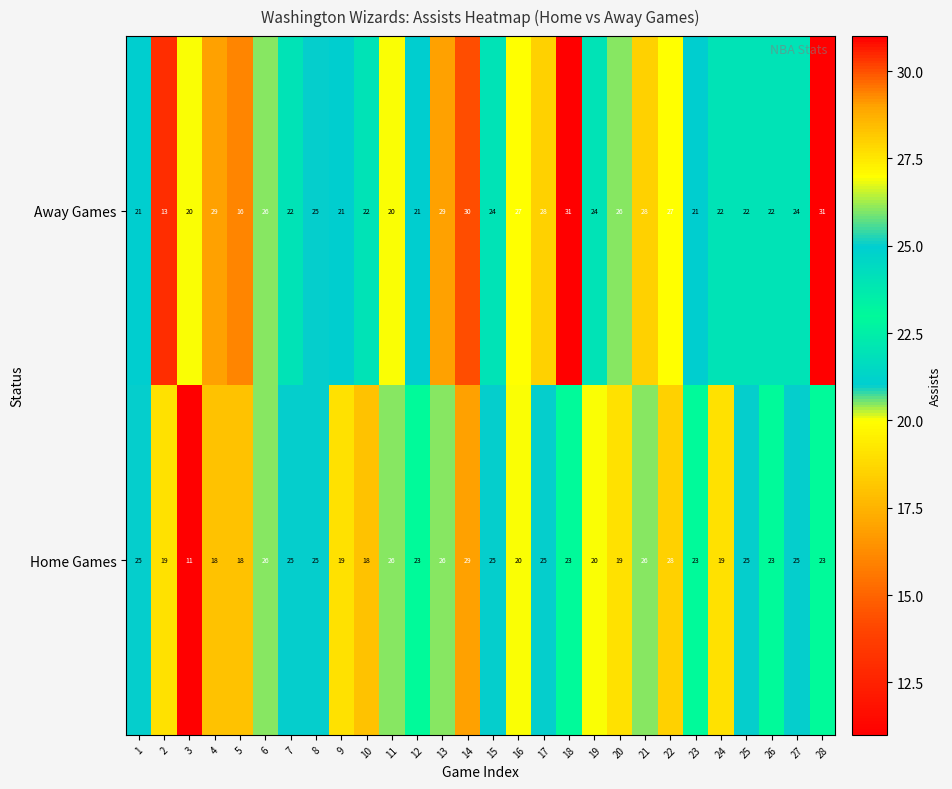

Rank the series at 21 from lowest to highest value.

Home Games, Away Games